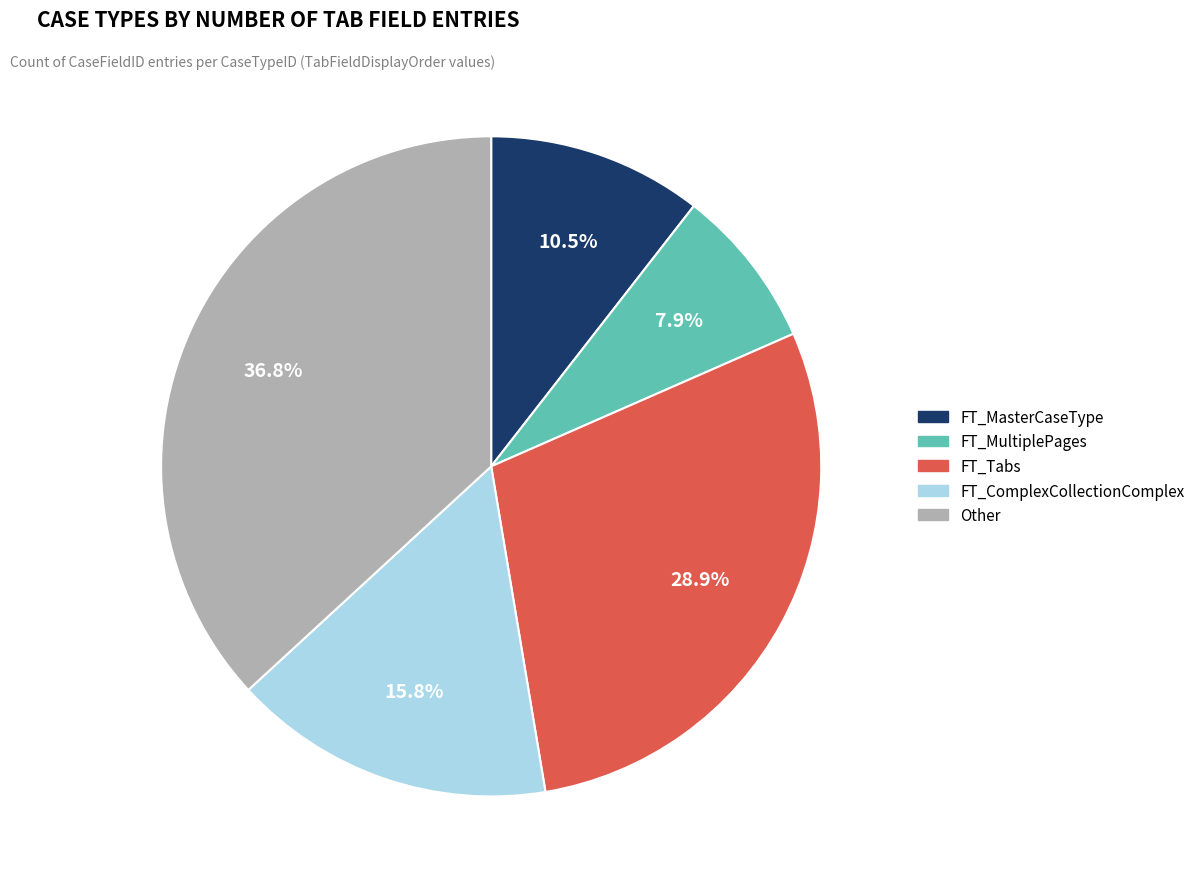

Is there any slice that represents more than half of the pie?

No